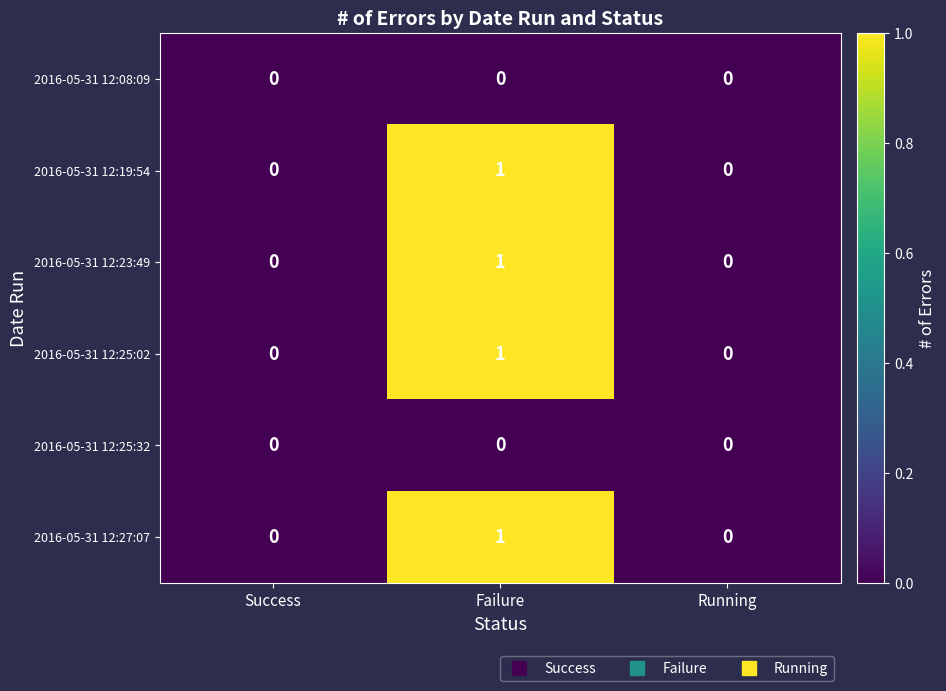

Which label corresponds to the largest value in the chart?

Failure